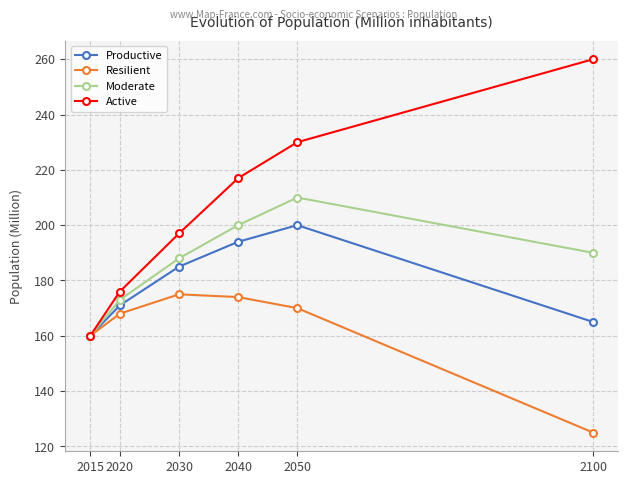

Which category has the highest value in the Productive series?

2050